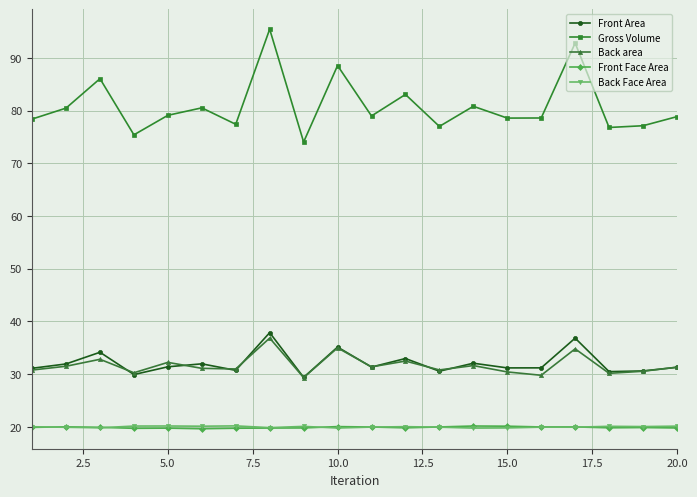

What is the value of the Front Area point at the 6th from the left?

31.9